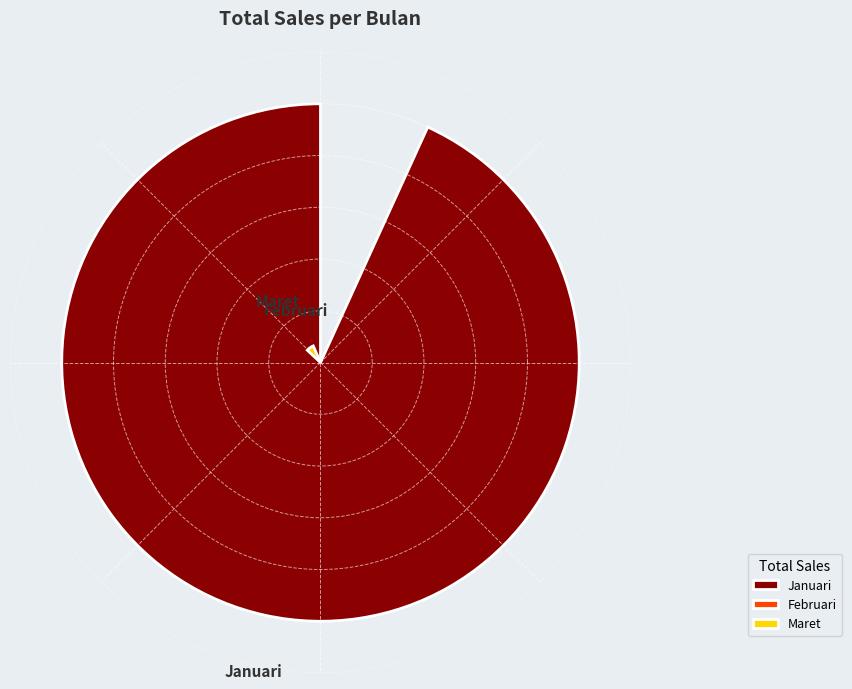

Which category has the biggest portion of the pie?

Januari